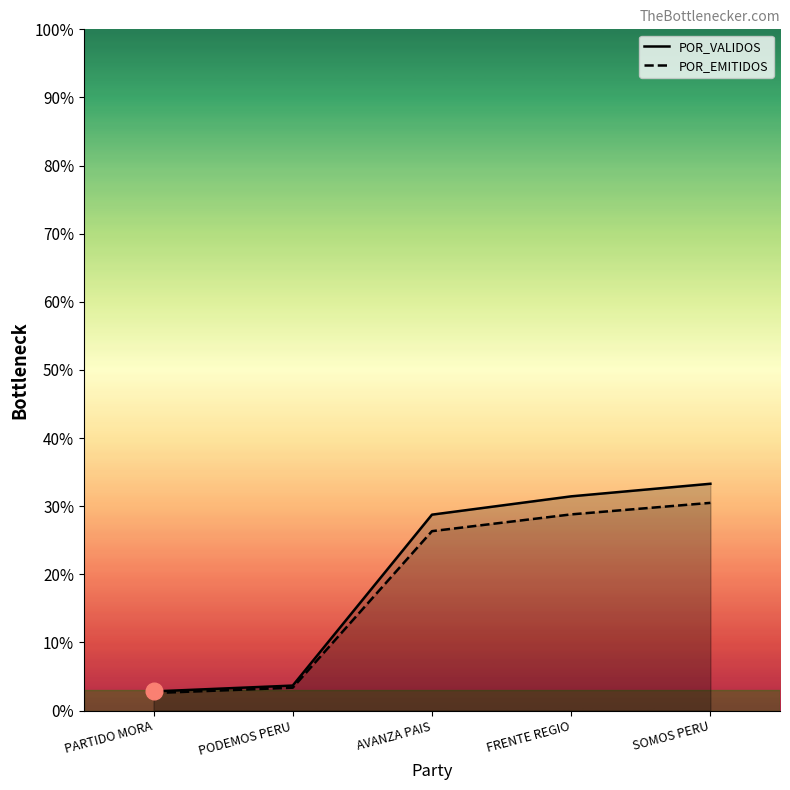

What is the difference between the highest and lowest values at FRENTE REGIO?

2.6